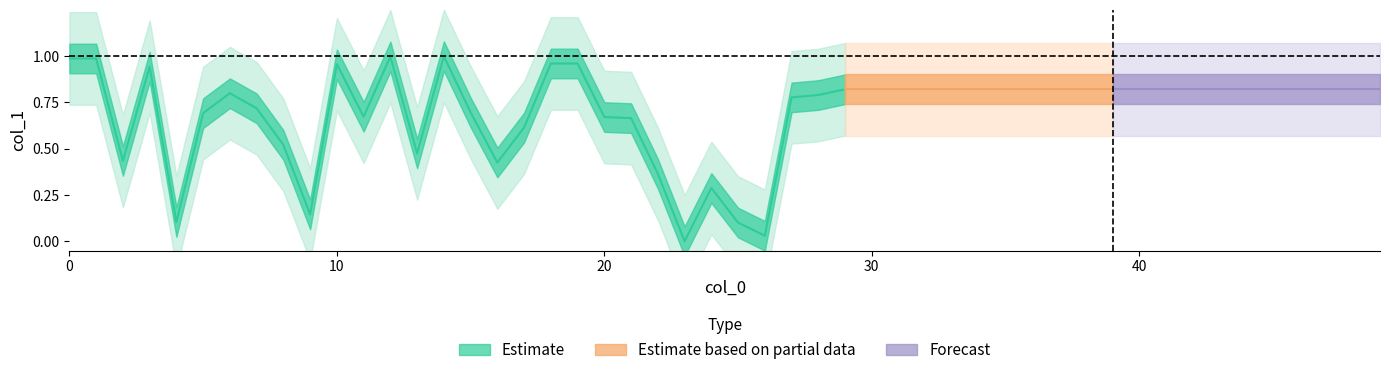

Count the number of categories in the chart.

30